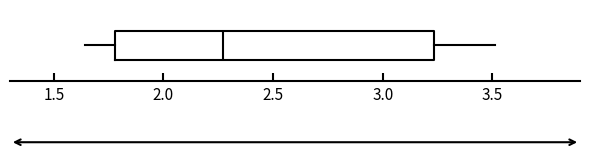

Where does the left whisker of the box end on the x-axis? The values are not printed on the chart, so give them approximately, as read against the axis.

1.65